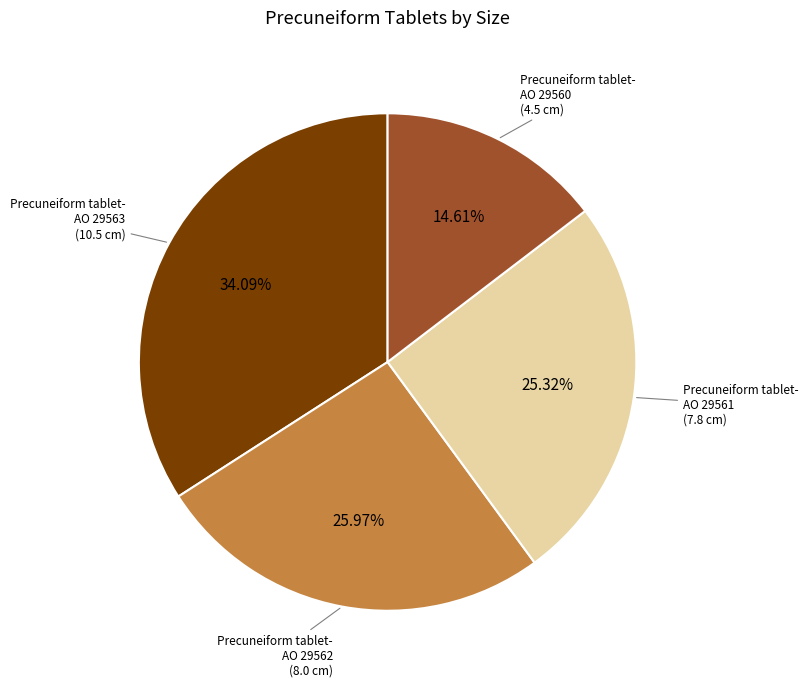

Is there a majority slice in this chart?

No